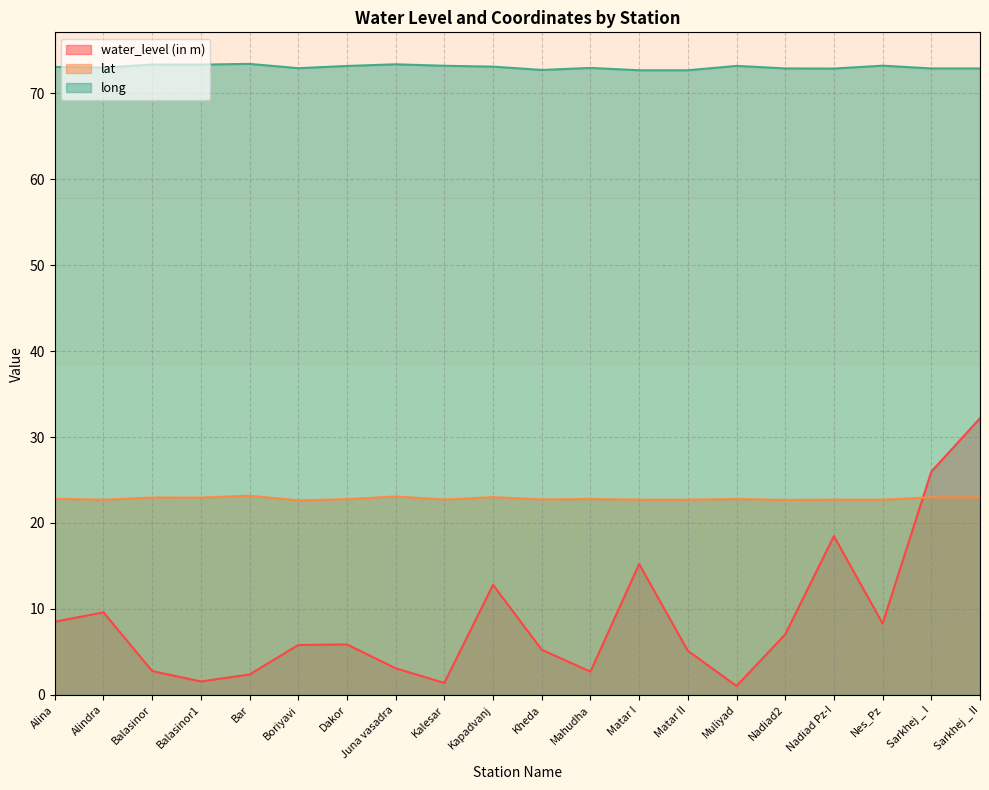

True or false: water_level (in m) and lat cross at least once.

True